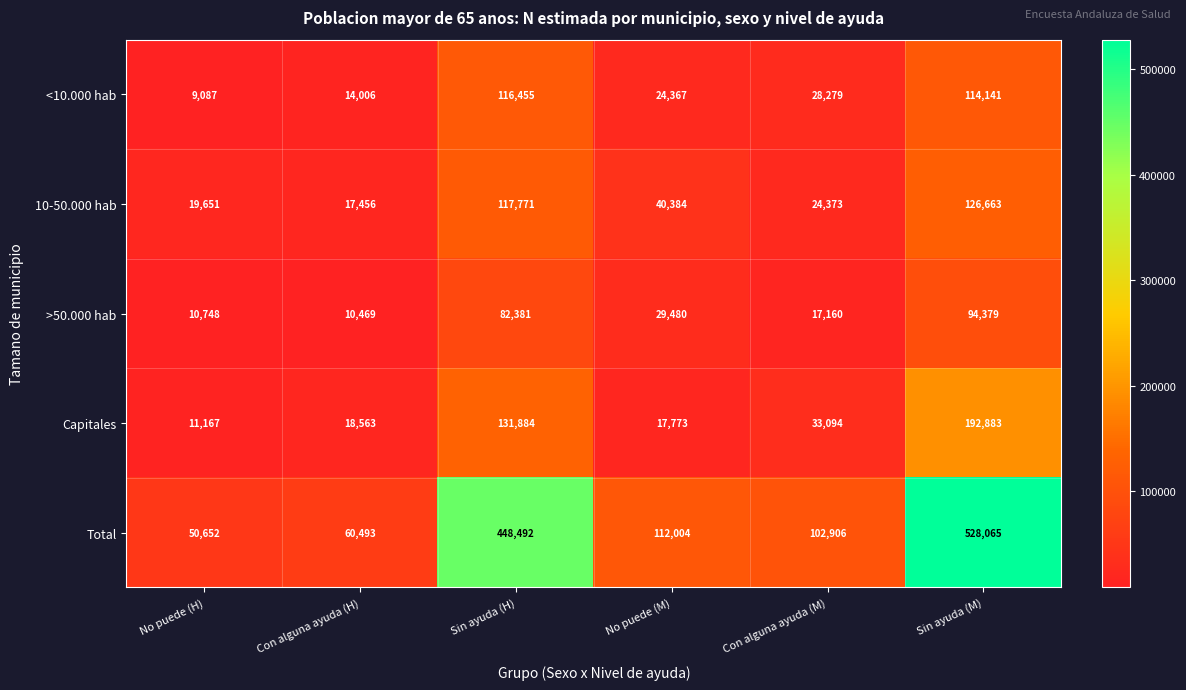

How many categories are shown in the chart?

6